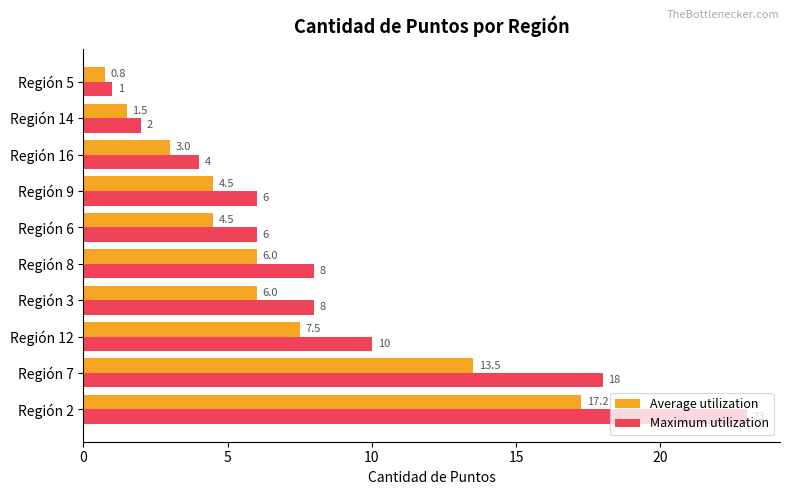

Which series has the largest range (max minus min)?

Maximum utilization